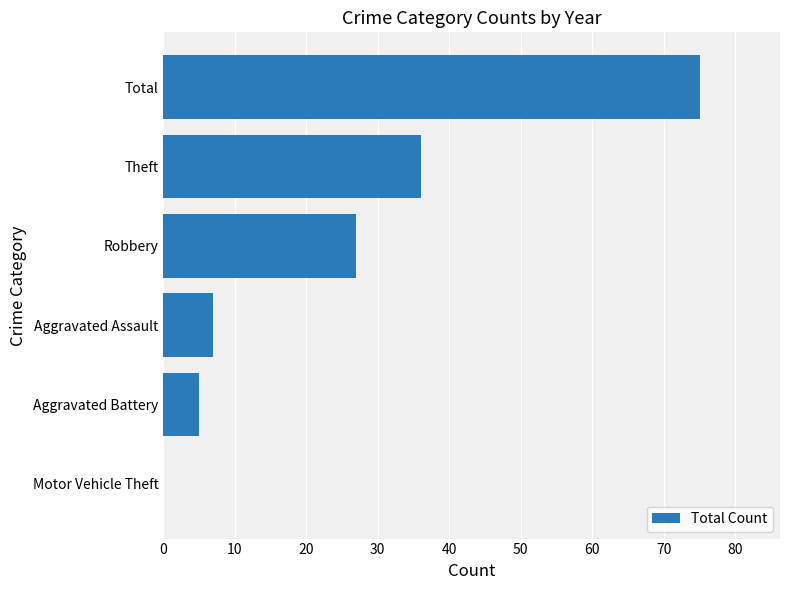

Which label corresponds to the largest value in the chart?

Total